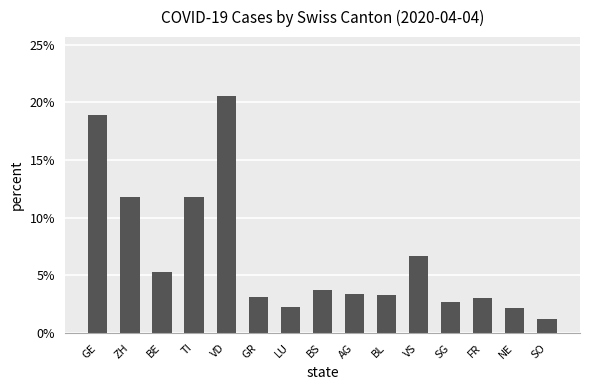

What value does the data have at FR?

3.1